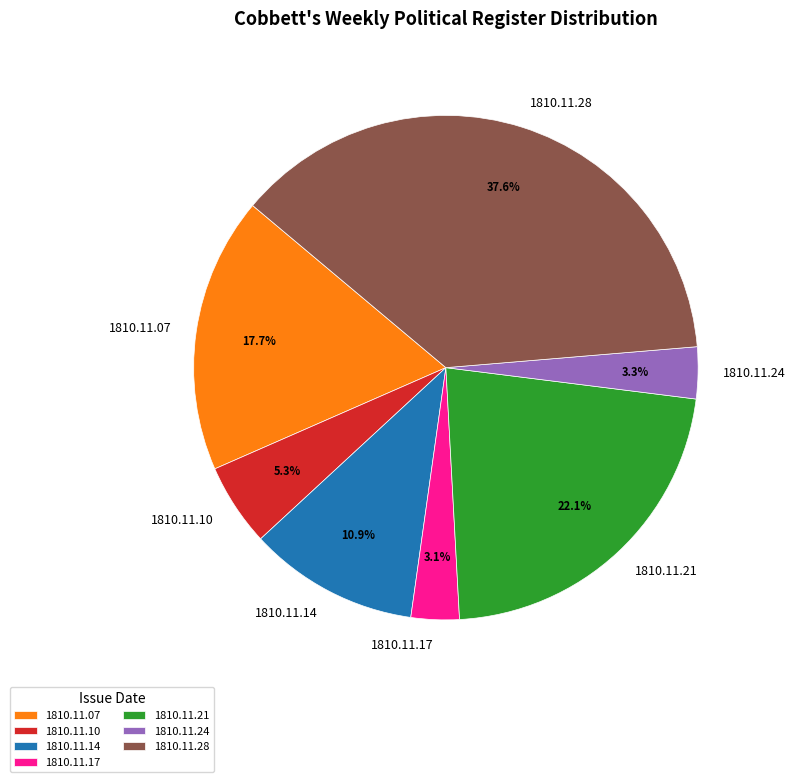

To the nearest percent, what percentage of the pie is 1810.11.07?

18%